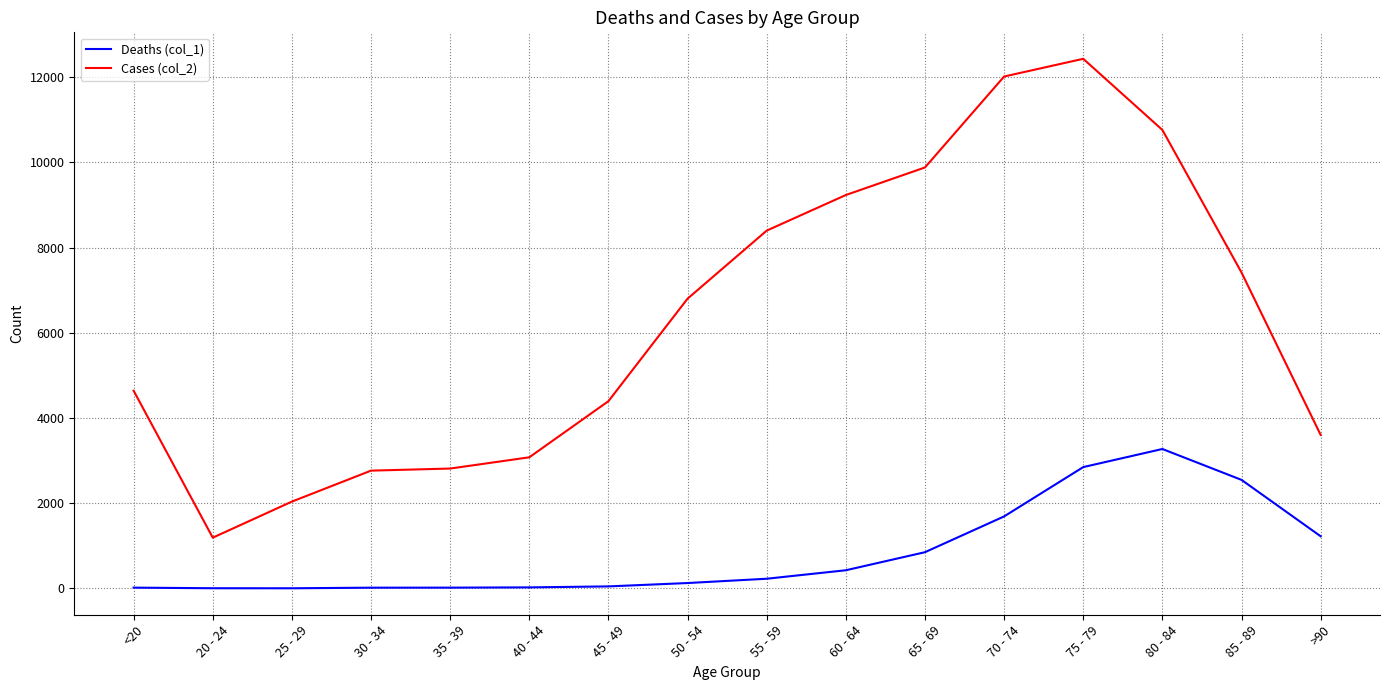

Rank the series by their average value, from highest to lowest.

Cases (col_2), Deaths (col_1)